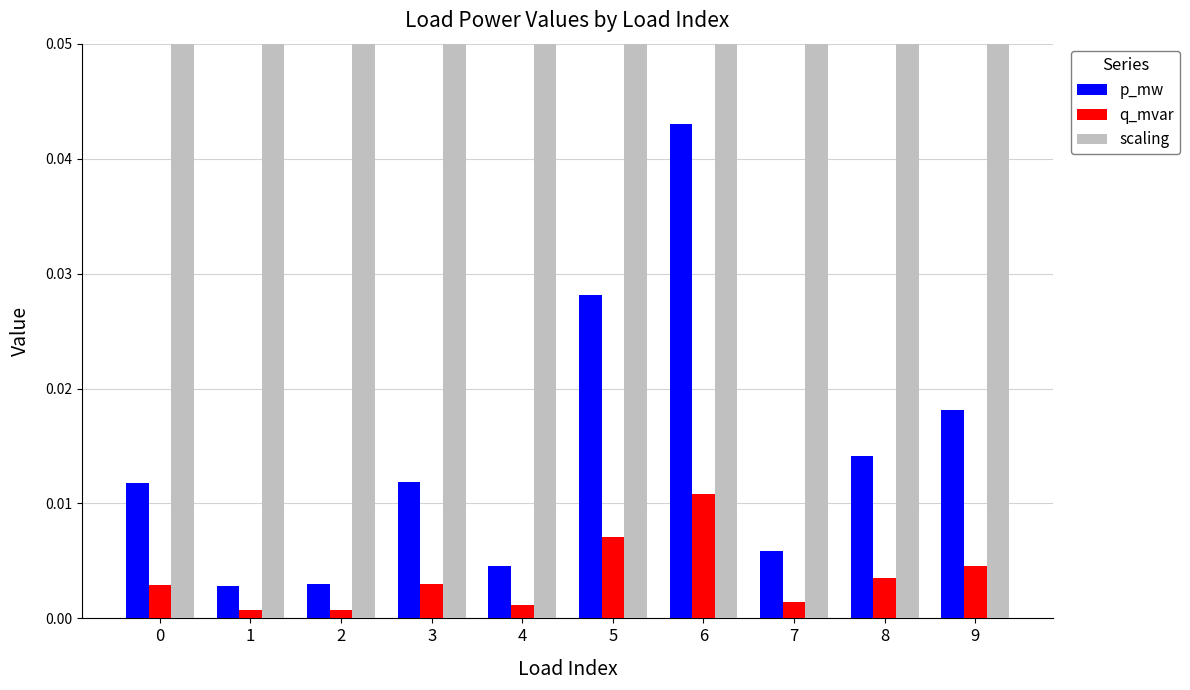

At which category is the sum across all series the highest?

6